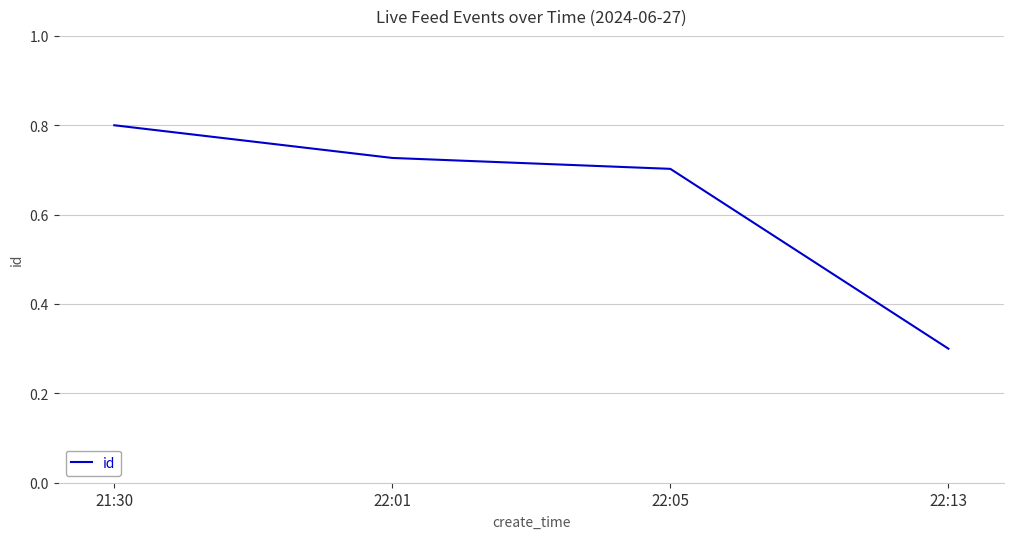

The chart shows a value of 0.3 at 22:13. True or false?

True